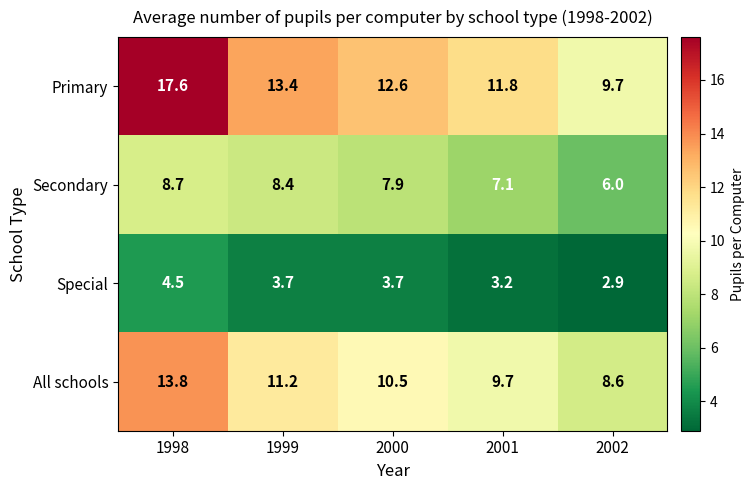

List the series in order of their overall mean, lowest first.

Special, Secondary, All schools, Primary